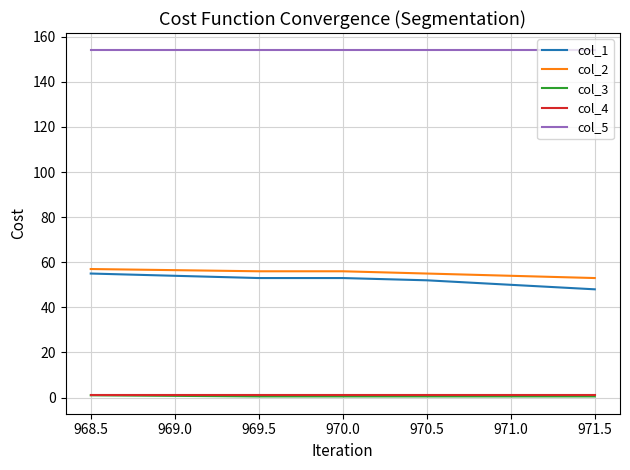

True or false: col_4 and col_1 intersect in this chart.

False